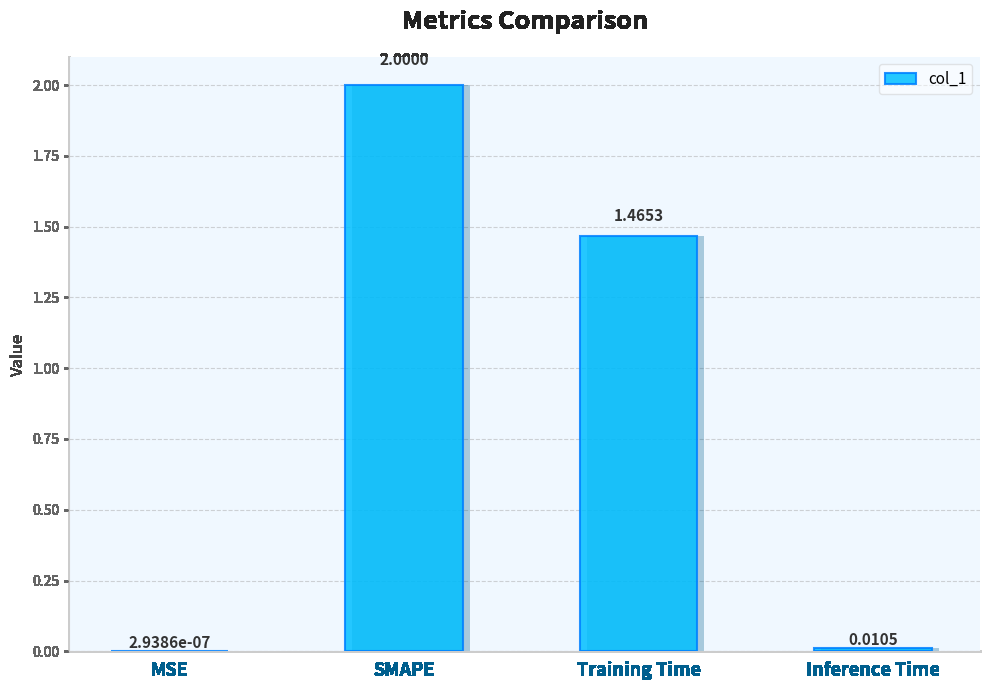

What is the sum of all values?

3.5